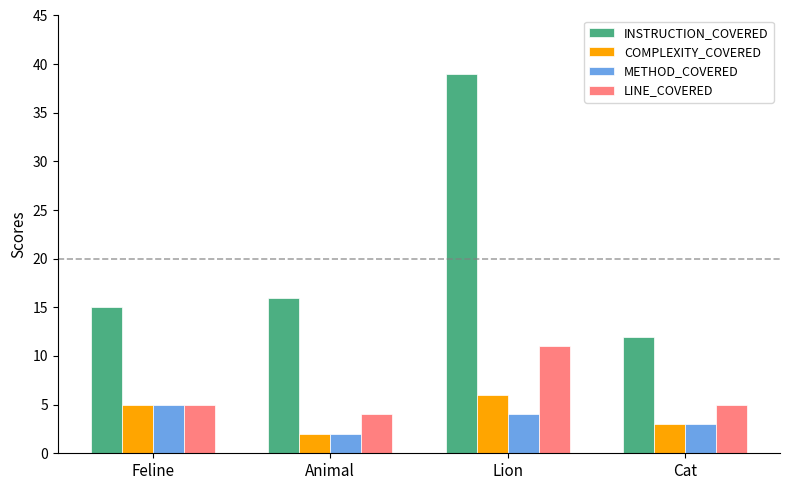

How many groups of bars are there?

4